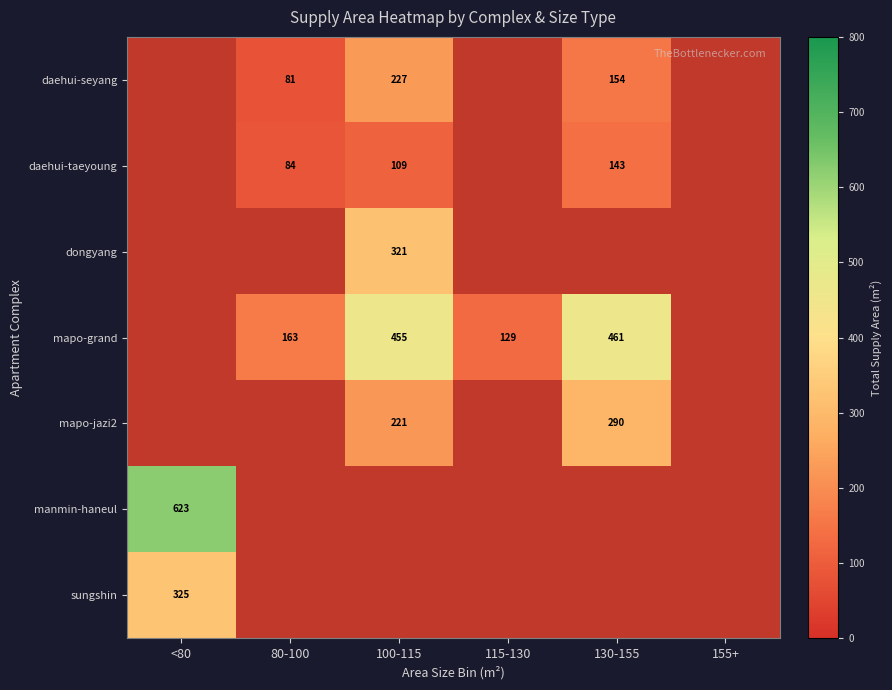

Which category has the lowest value across all series?

80-100